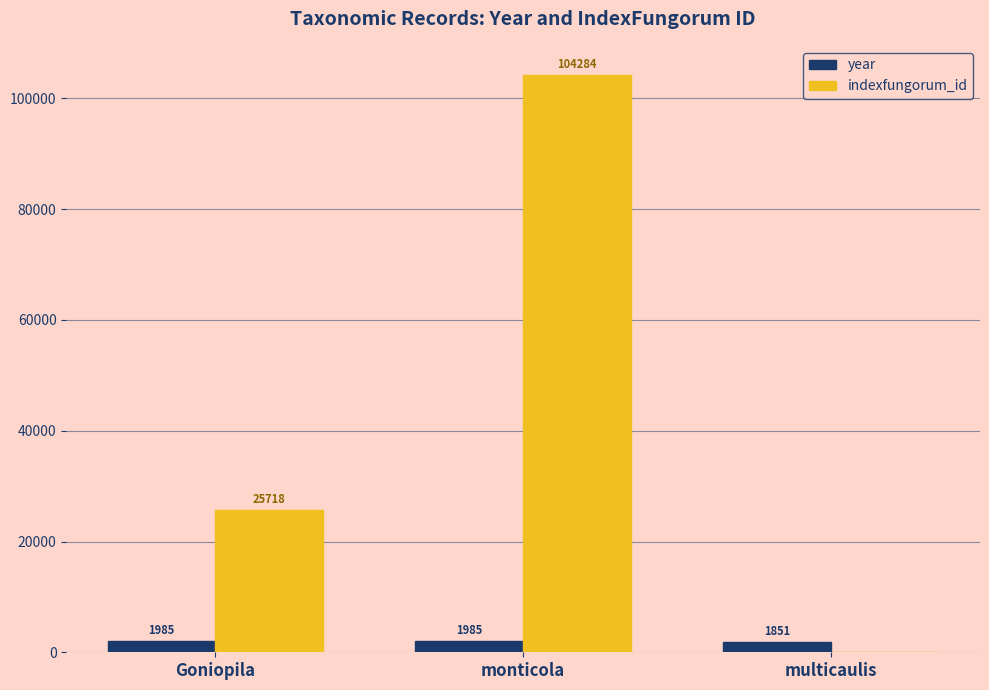

How many groups of bars are there?

3